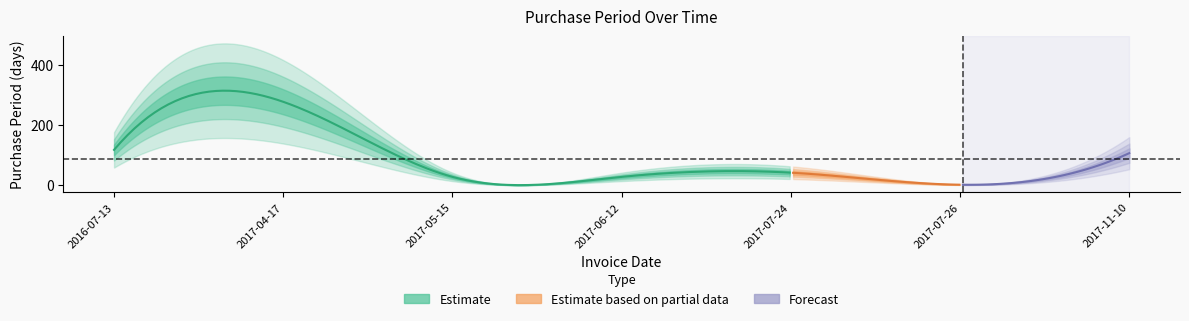

Reading left to right, what are all the values shown in this chart?

118	278	28	28	42	2	107